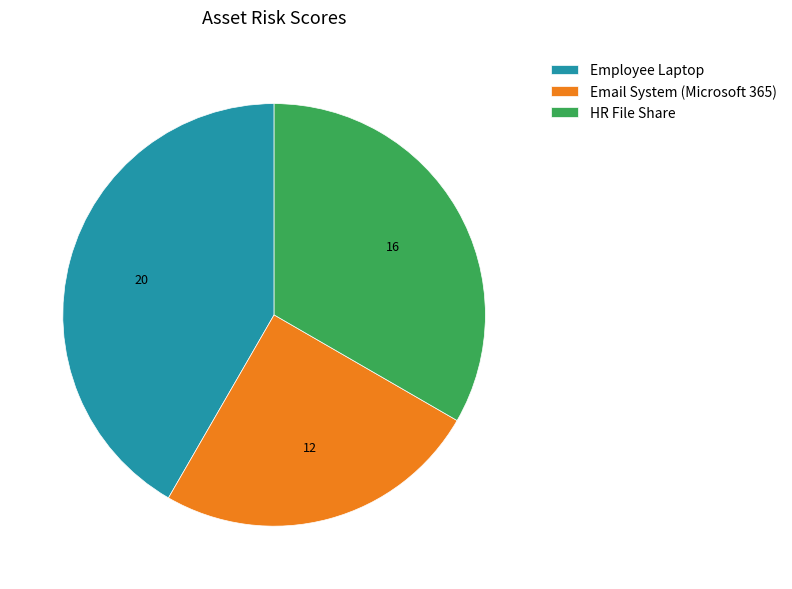

Rank the categories by value from lowest to highest.

Email System (Microsoft 365), HR File Share, Employee Laptop